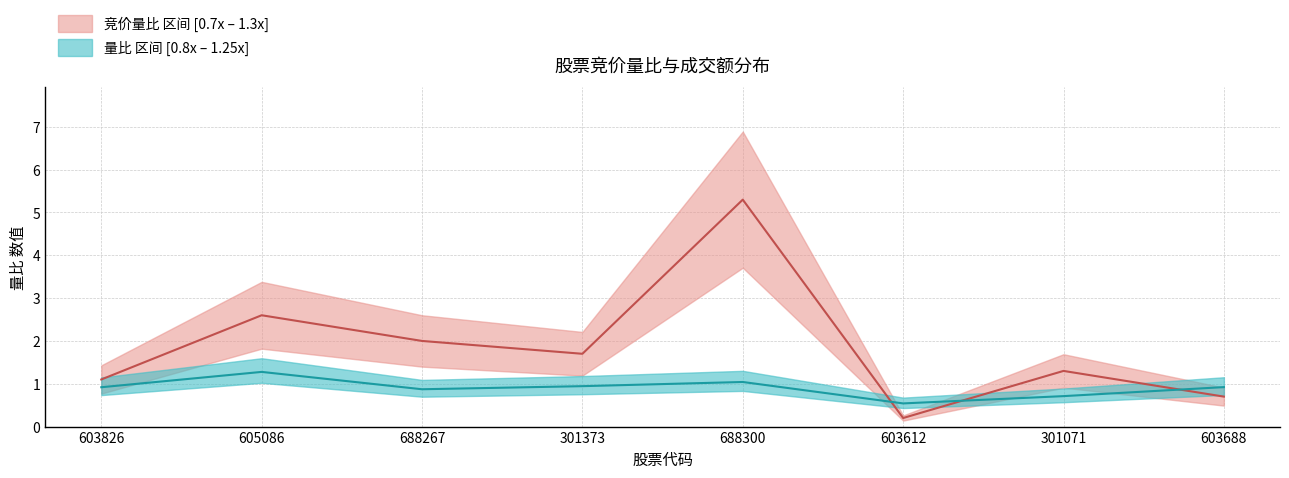

What is the spread (max minus min) of values at 301071?

0.6